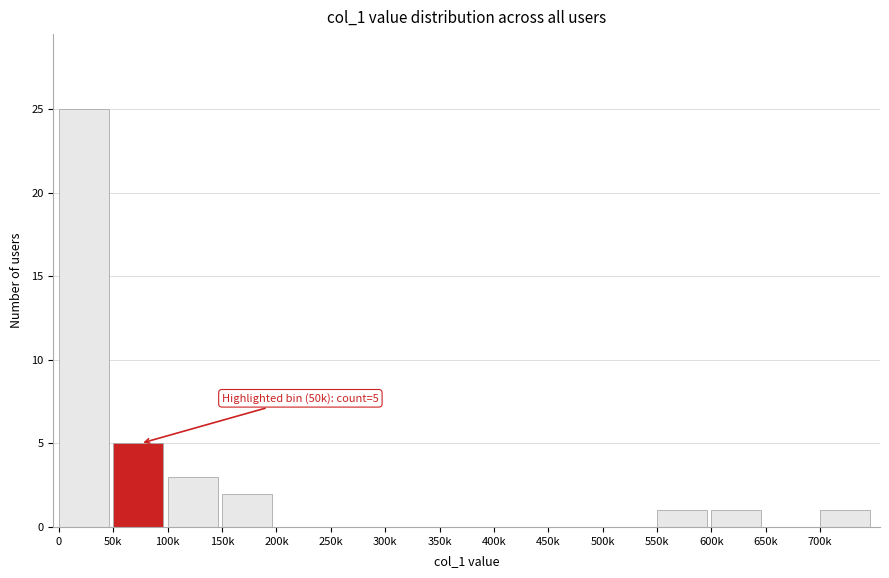

Reading left to right, what are all the values shown in this chart?

0=25	50k=5	100k=3	150k=2	200k=0	250k=0	300k=0	350k=0	400k=0	450k=0	500k=0	550k=1	600k=1	650k=0	700k=1